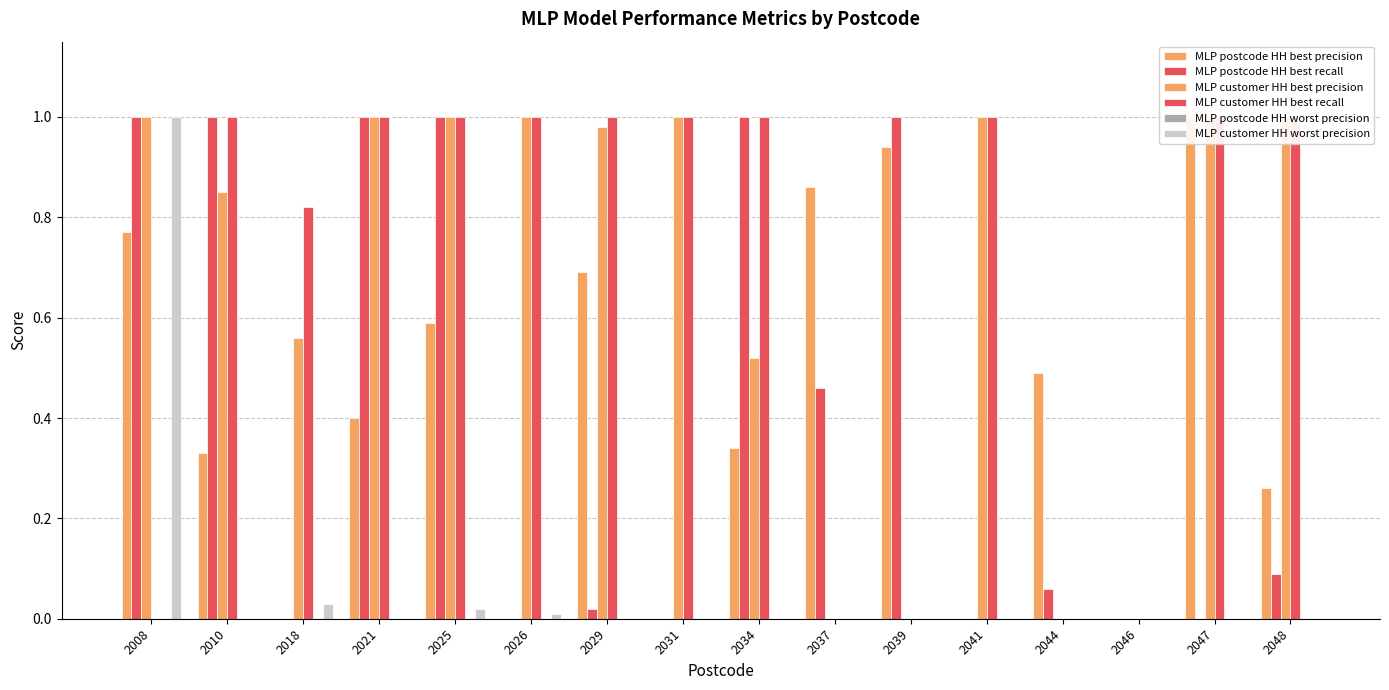

List the labels in order of MLP customer HH worst precision value, smallest first.

2010, 2021, 2029, 2031, 2034, 2037, 2039, 2041, 2044, 2046, 2047, 2048, 2026, 2025, 2018, 2008